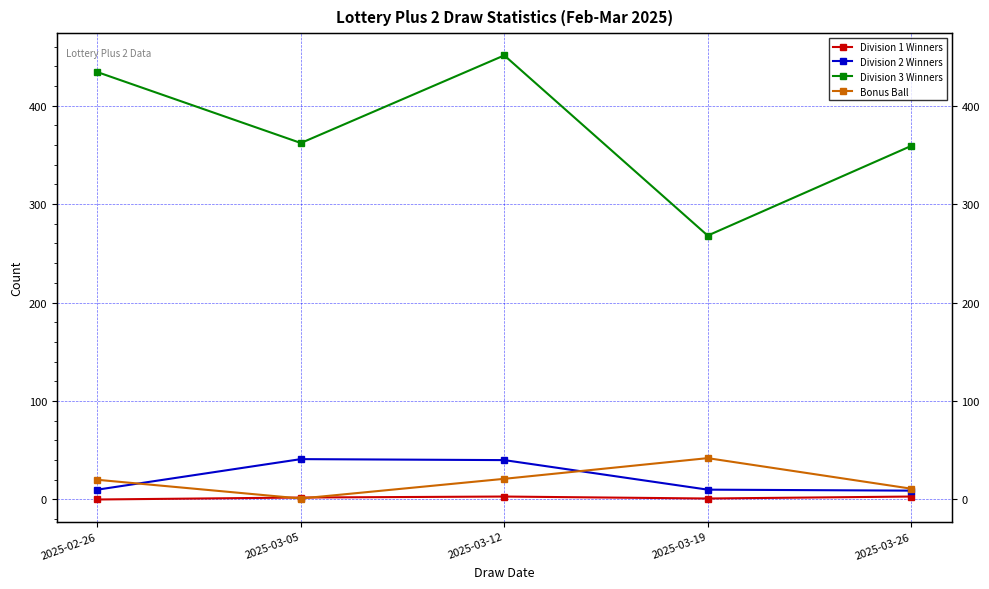

At which label does Division 1 Winners first exceed 2?

2025-03-12